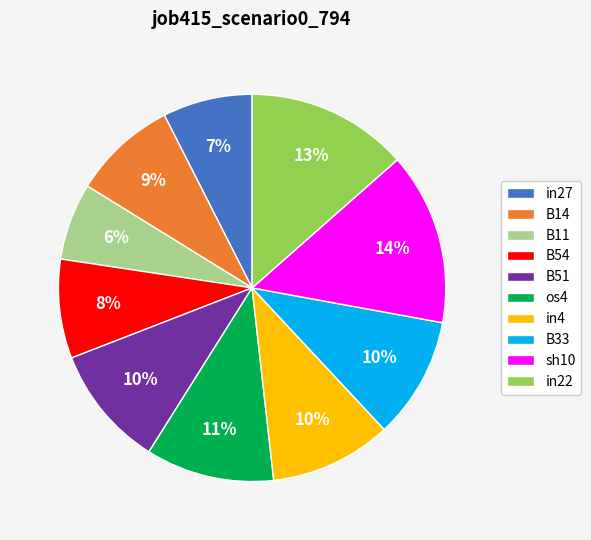

True or false: B11 accounts for 14% of the total.

False